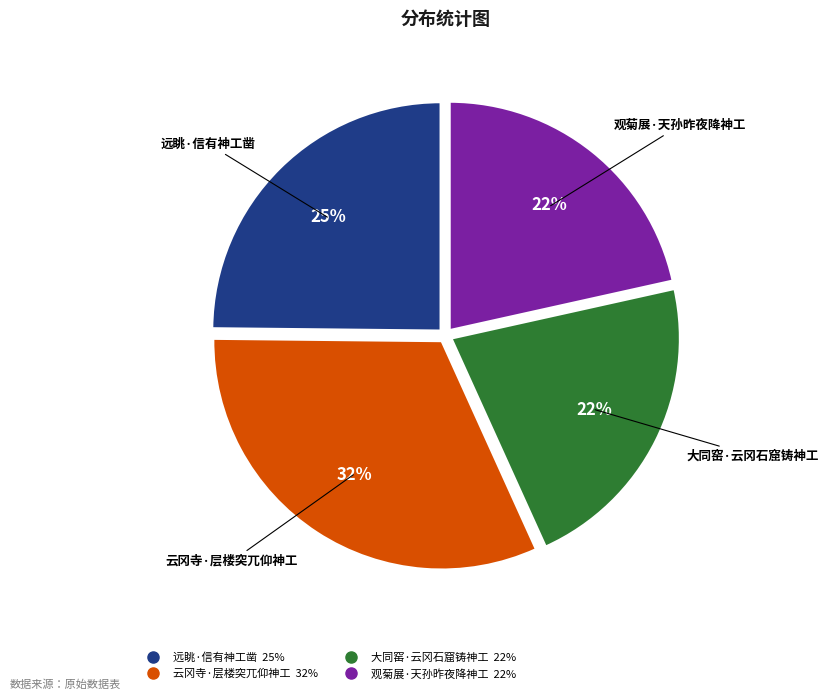

How many slices are in this pie chart?

4